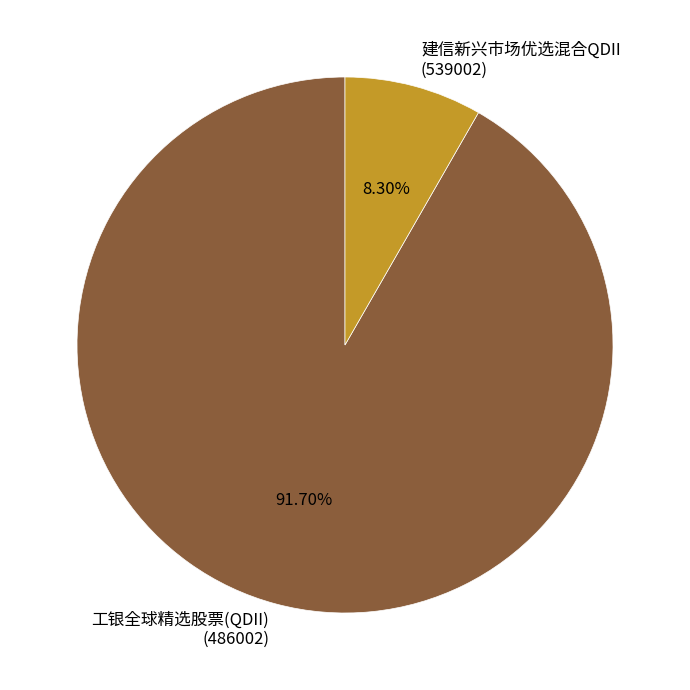

Is the sum of 工银全球精选股票(QDII) (486002) and 建信新兴市场优选混合QDII (539002) greater than half?

Yes